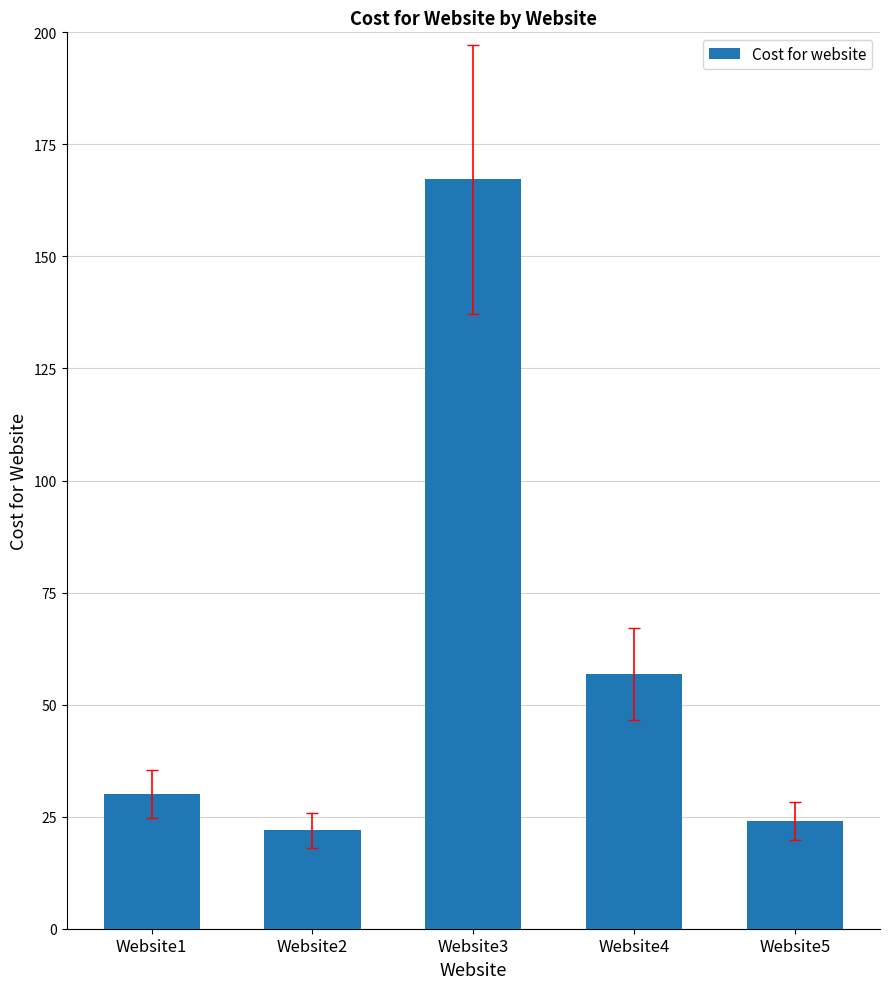

What is the ratio of the value at Website2 to the value at Website1?

0.7